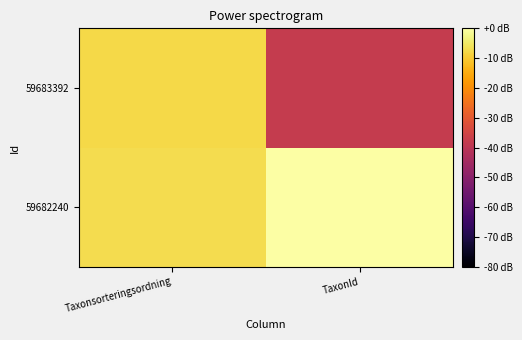

Rank the series at Taxonsorteringsordning from lowest to highest value.

59683392, 59682240